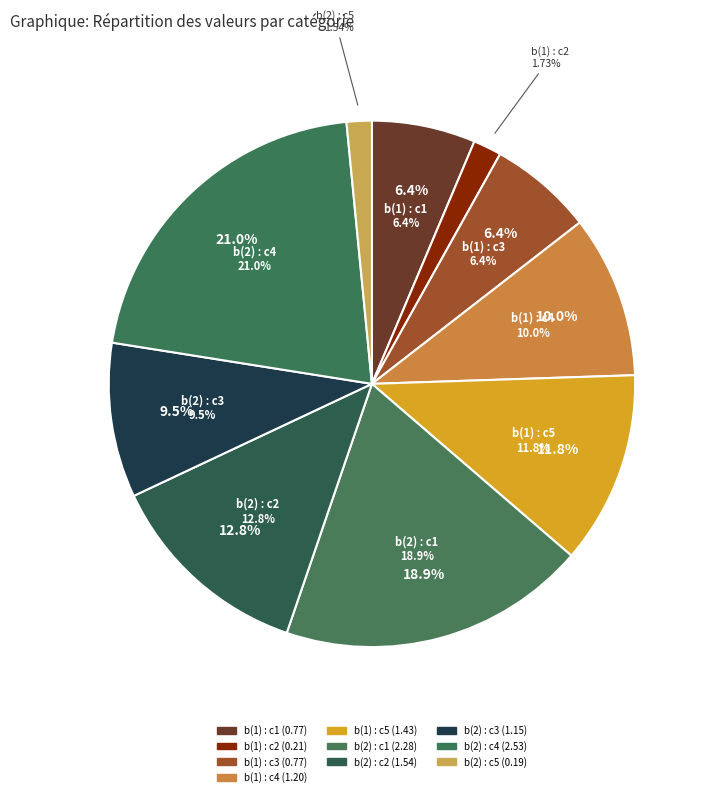

Does any single category account for the majority?

No